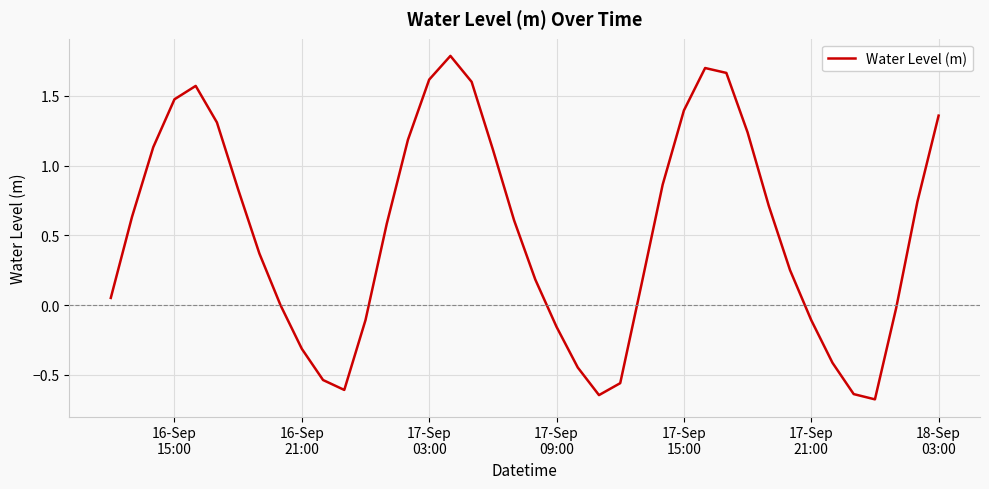

What is the difference between the maximum and minimum values?

2.5